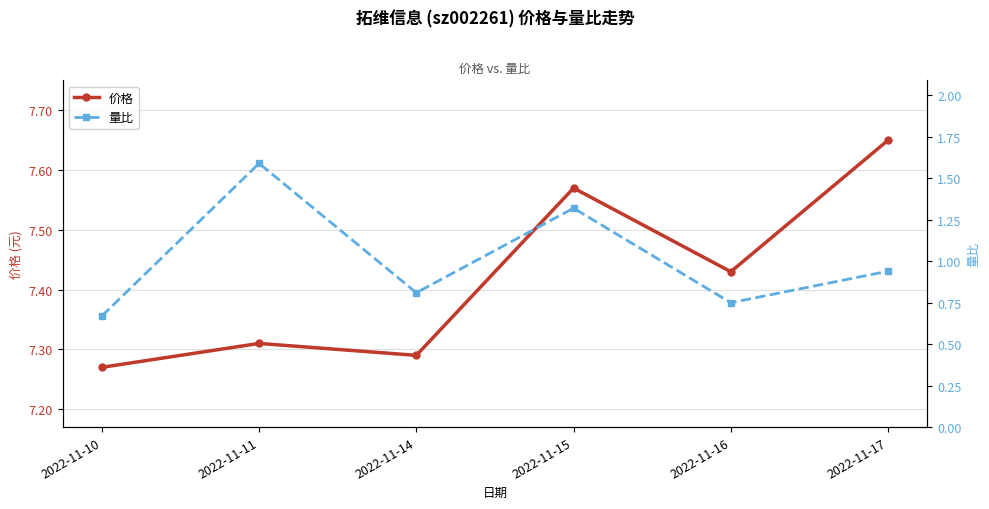

What is the total value across all series at 2022-11-11?

8.9